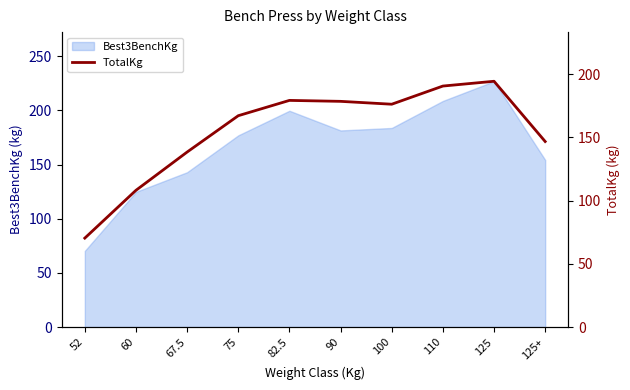

True or false: the data has more than 0 interior local peaks.

True